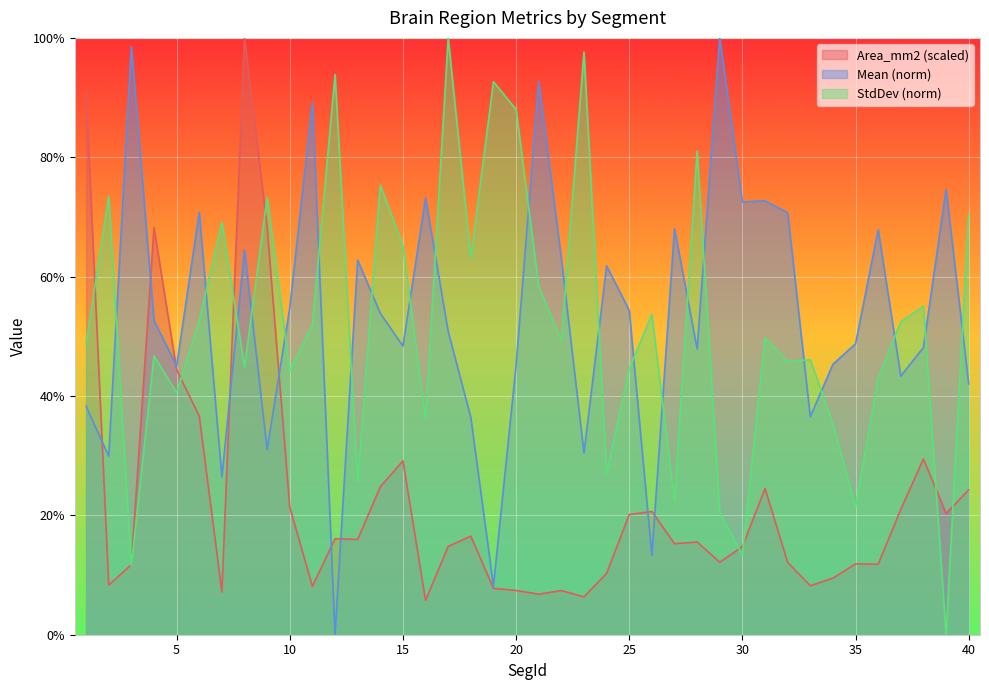

Where is the first local maximum for Mean?

3